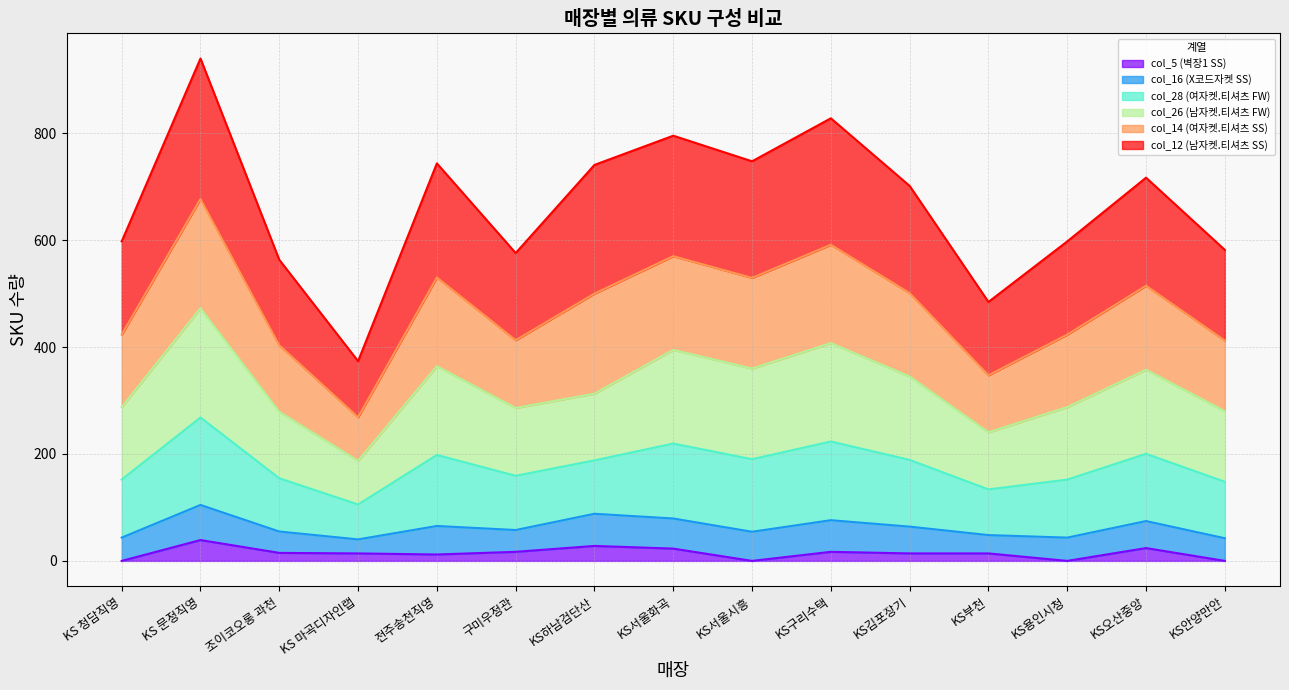

Where does the col_12 (남자켓.티셔츠 SS) series first go above 701?

KS 문정직영